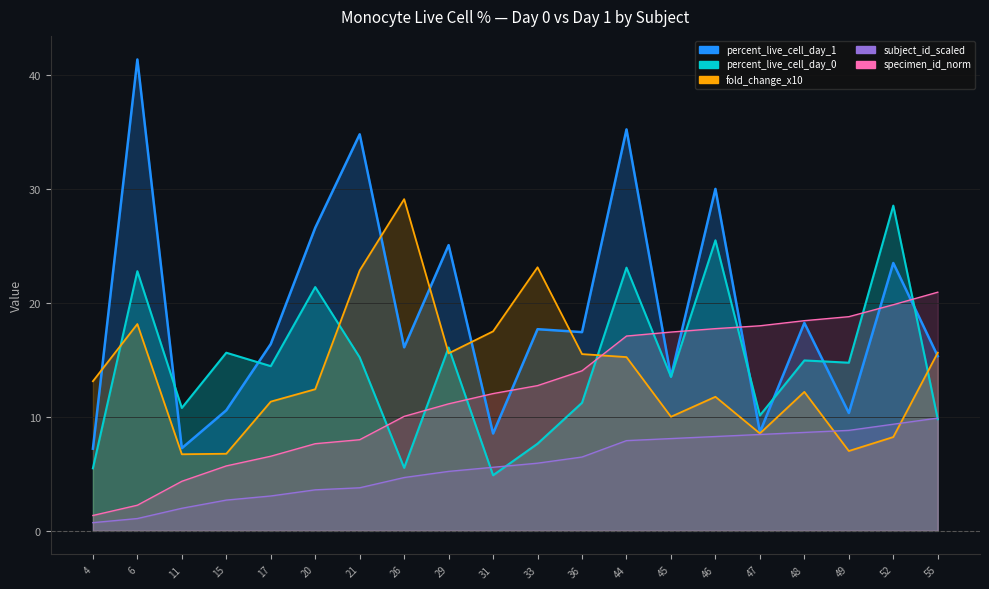

Where does the percent_live_cell_day_0 series first go above 14?

6